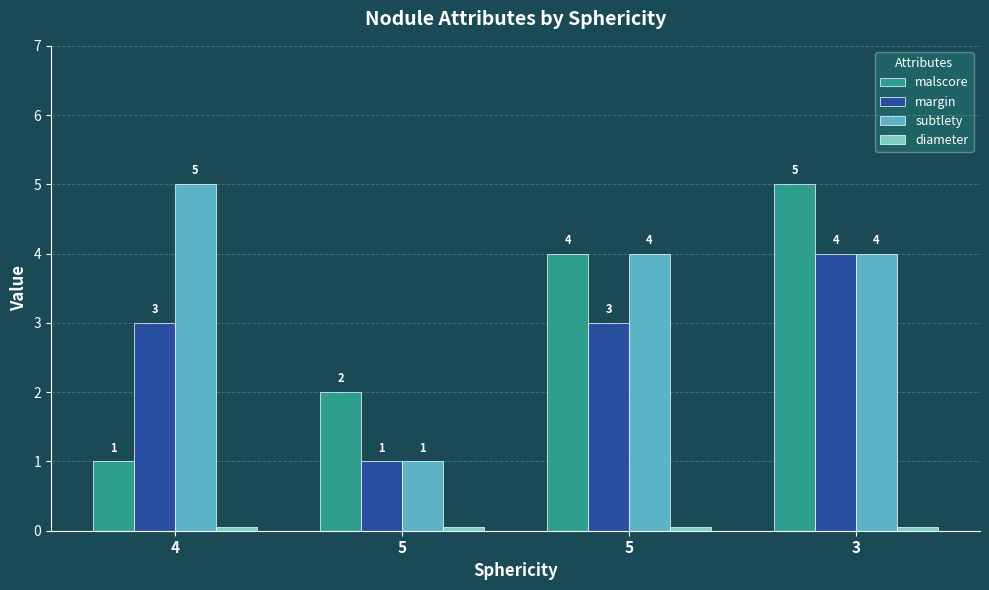

Rank the categories by malscore value from lowest to highest.

4, 5, 5, 3